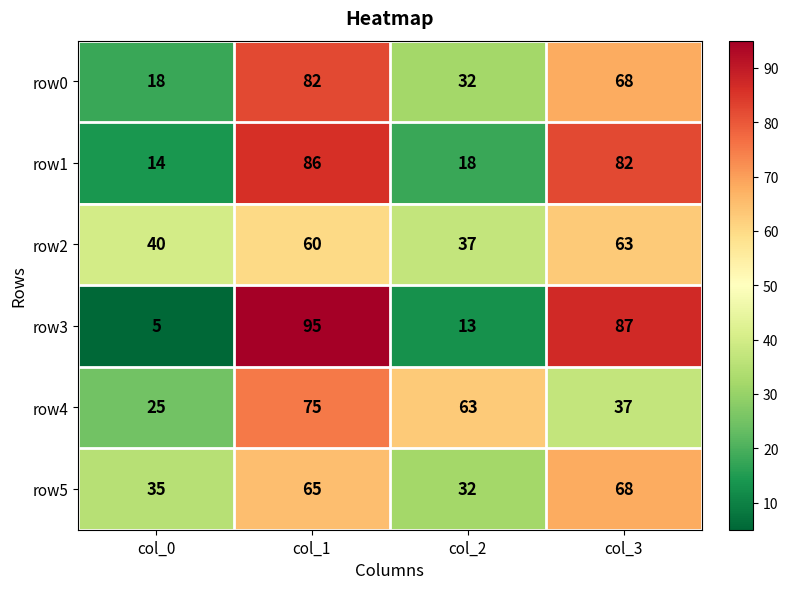

Rank the series by their maximum value, from highest to lowest.

row3, row1, row0, row4, row5, row2